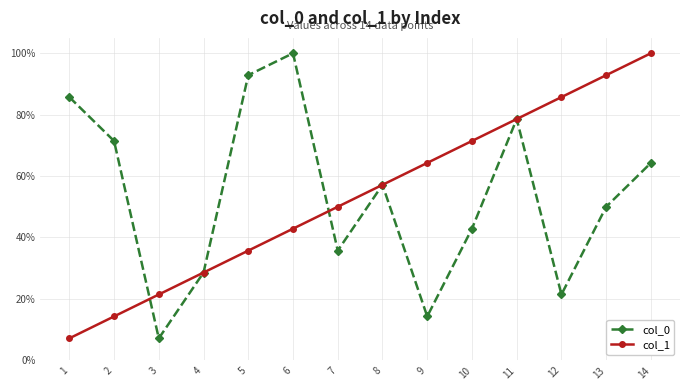

What are all the series names shown in the legend?

col_0, col_1